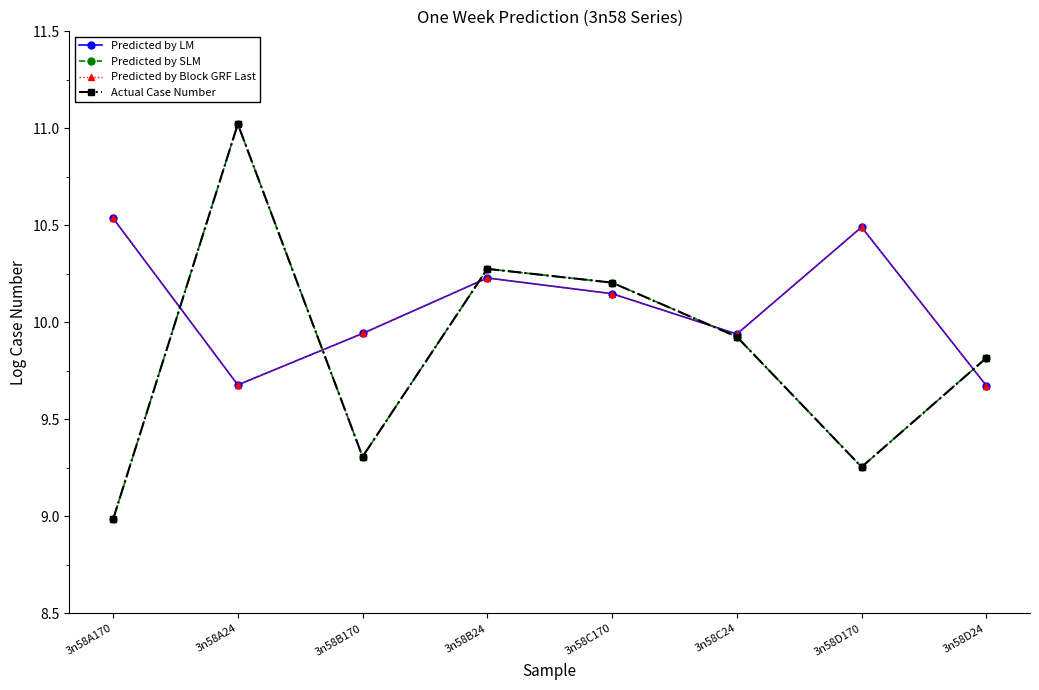

True or false: Actual Case Number has more than 2 points higher than both neighbors.

False